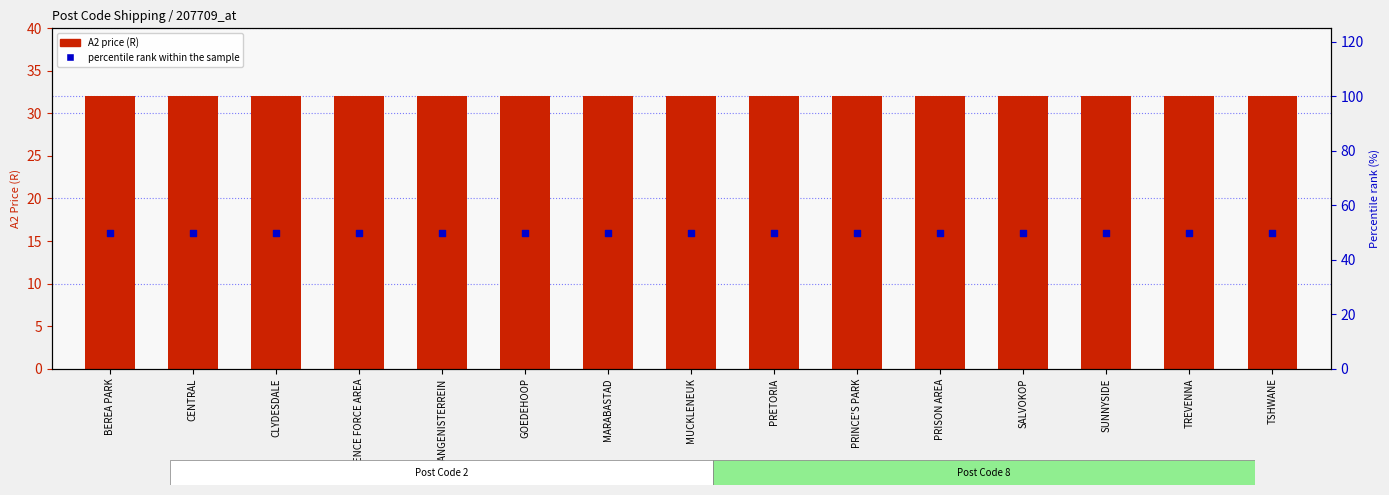

Which series contains the lowest Y value?

A2 price (R)